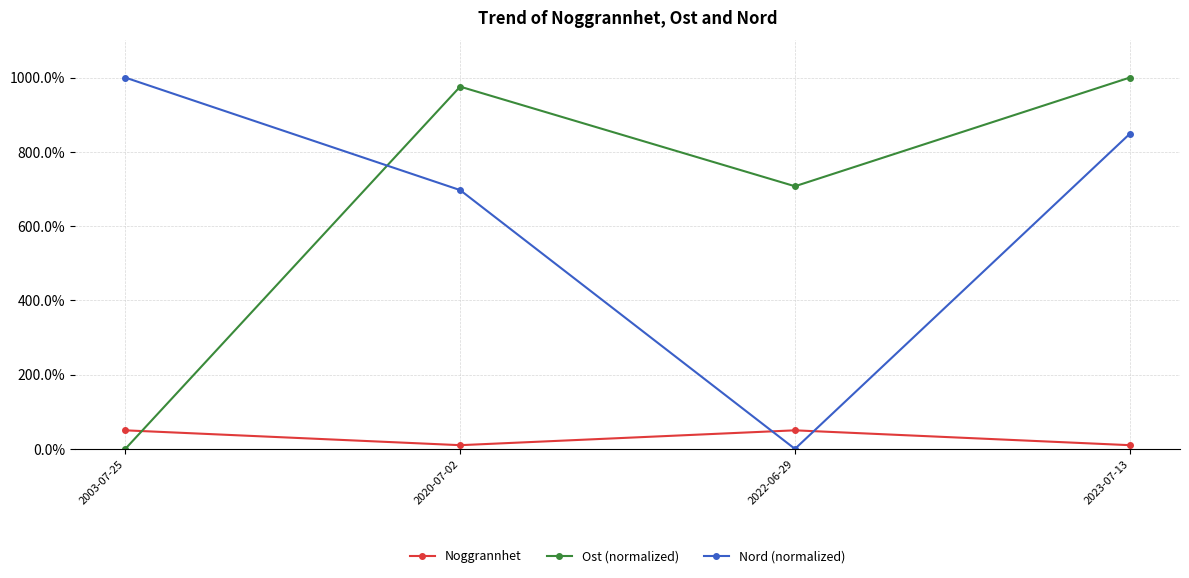

Is this an area chart (filled region under the line)?

No